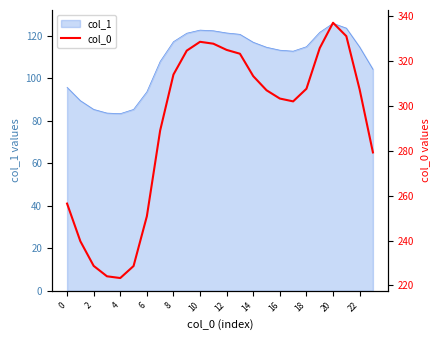

The col_1 series shows 143.0 at 0. True or false?

False